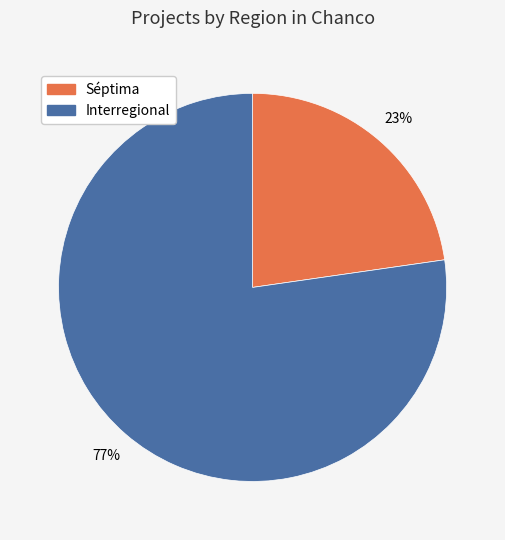

To the nearest percent, what is the combined percentage of Interregional and Séptima?

100%